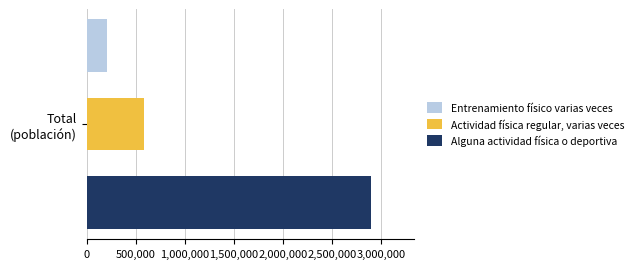

Which series has the widest spread of values?

Entrenamiento físico varias veces